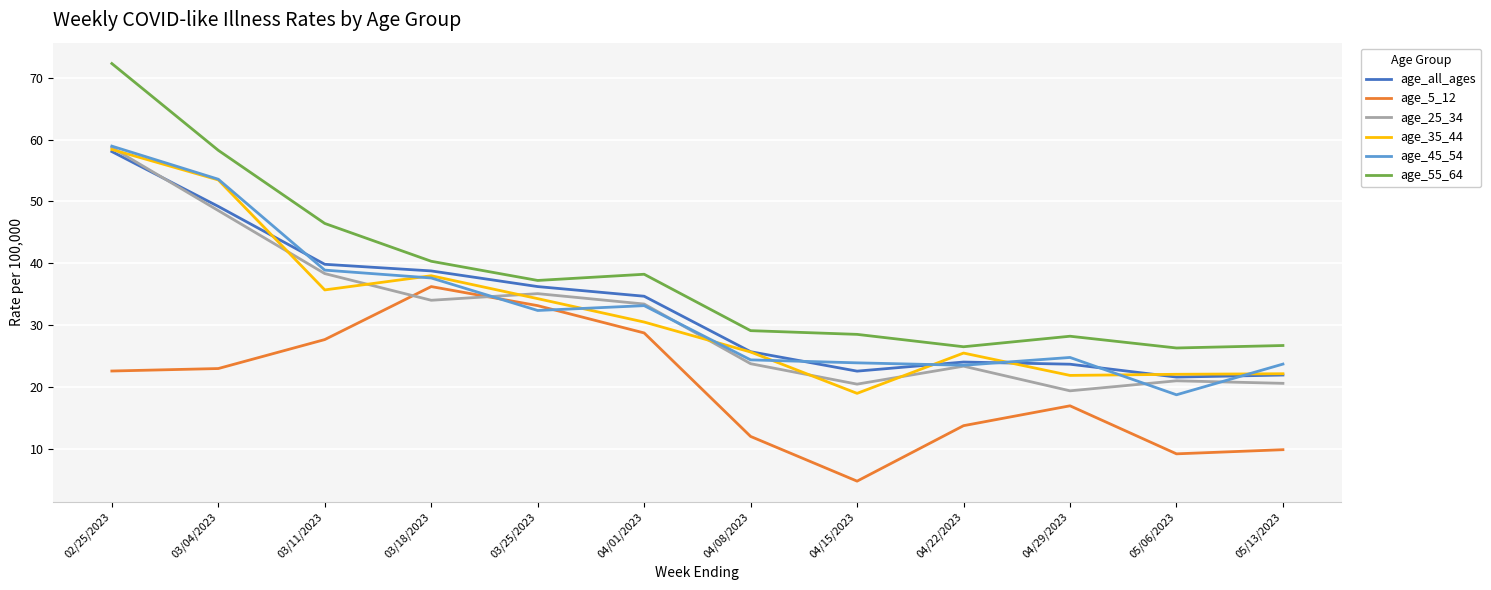

At which category is the sum across all series the highest?

02/25/2023